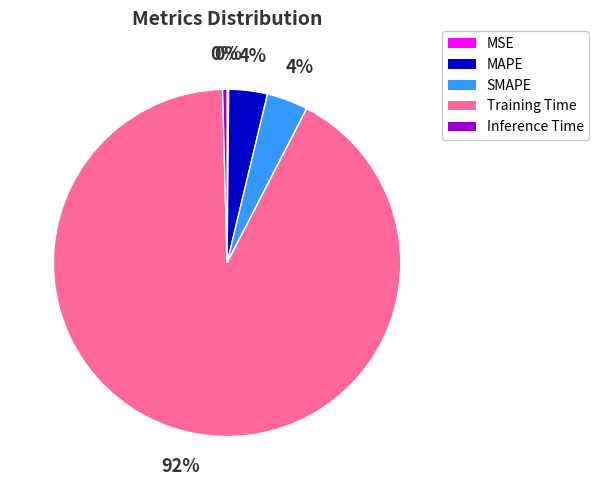

What is the largest slice in the pie chart?

Training Time